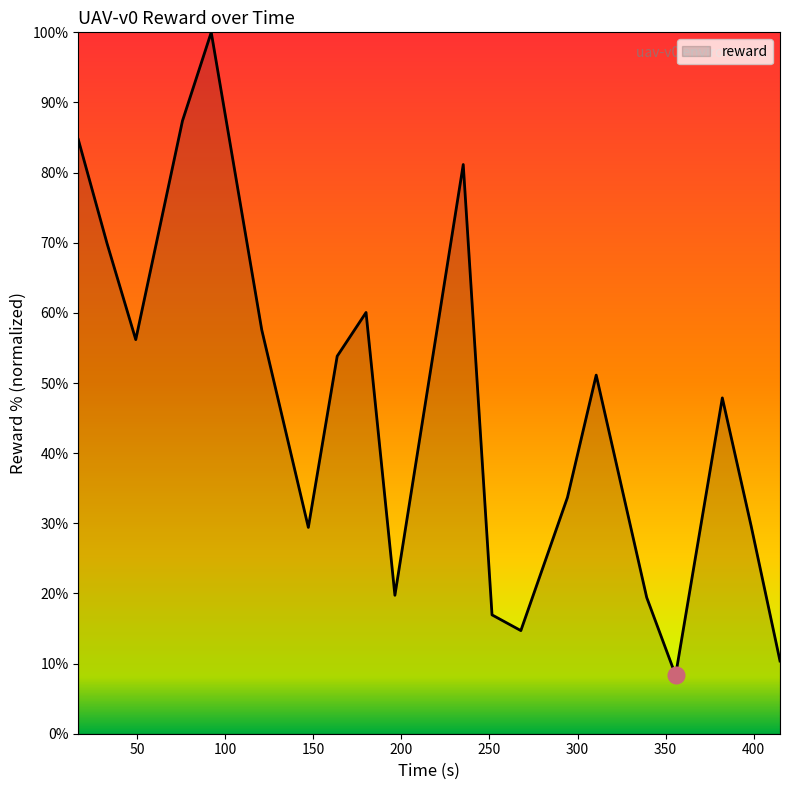

How many lines are shown in the chart?

1